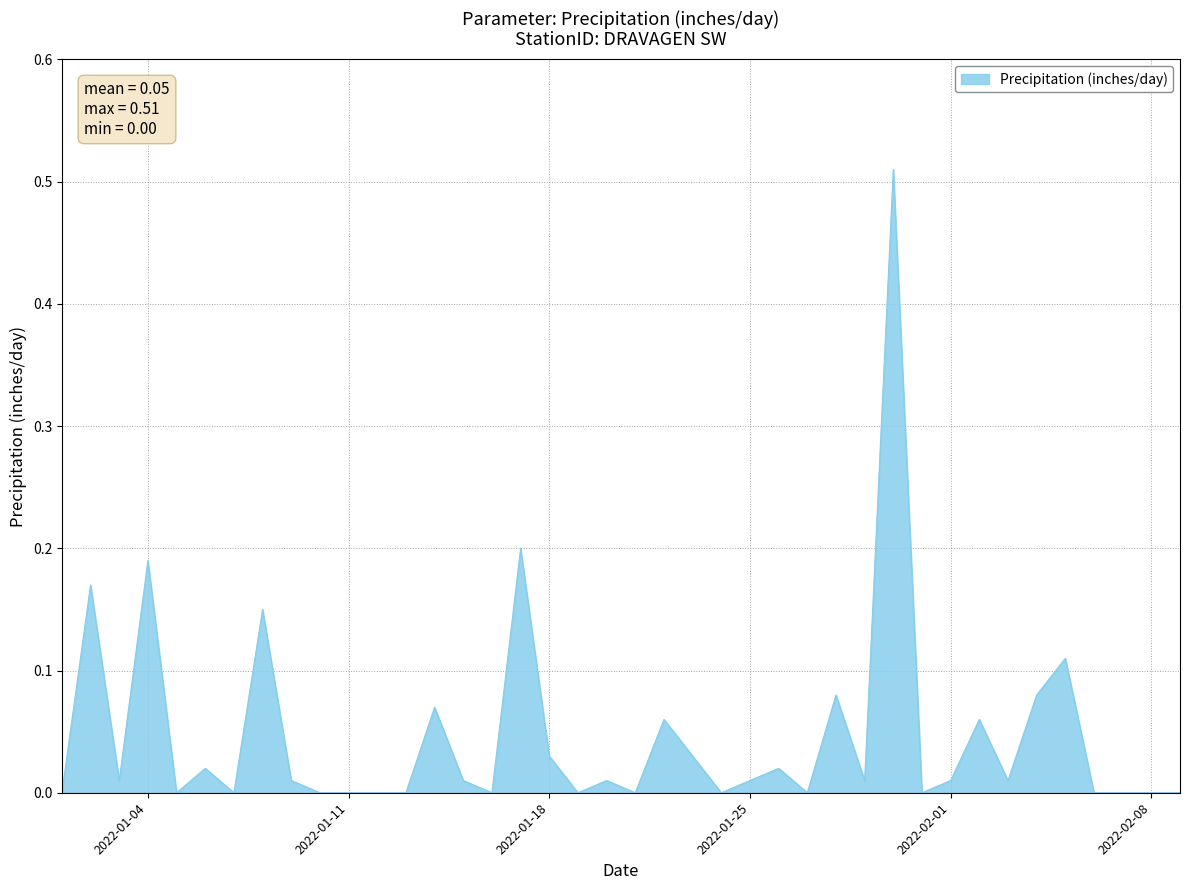

What is the sum of all values?

1.9